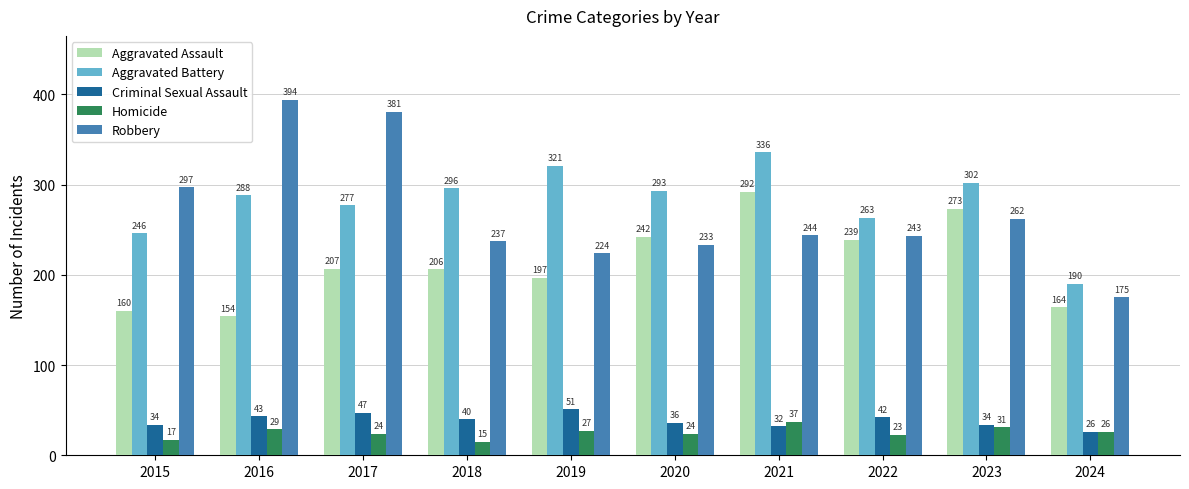

Is it true that Criminal Sexual Assault equals 43 at 2016?

True